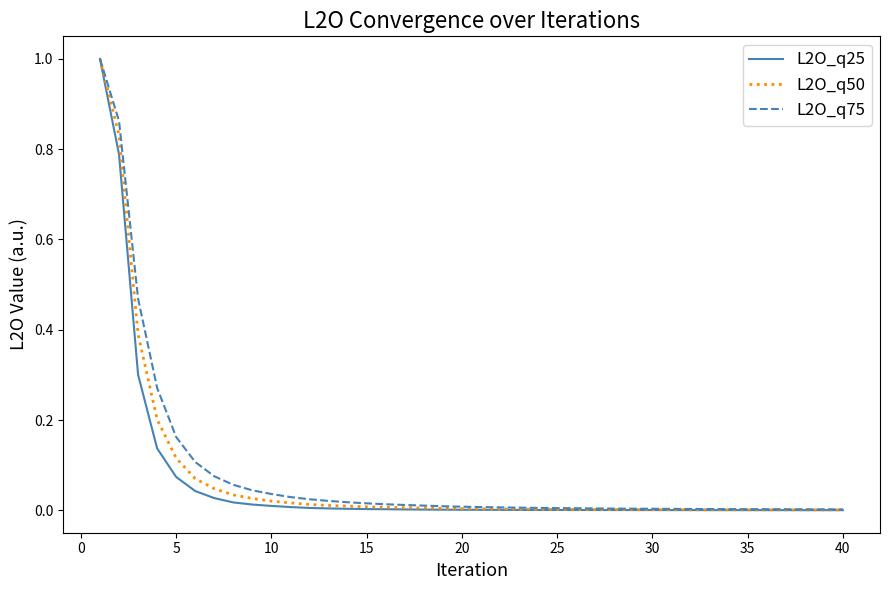

What is the highest value of the L2O_q75 series?

1.0